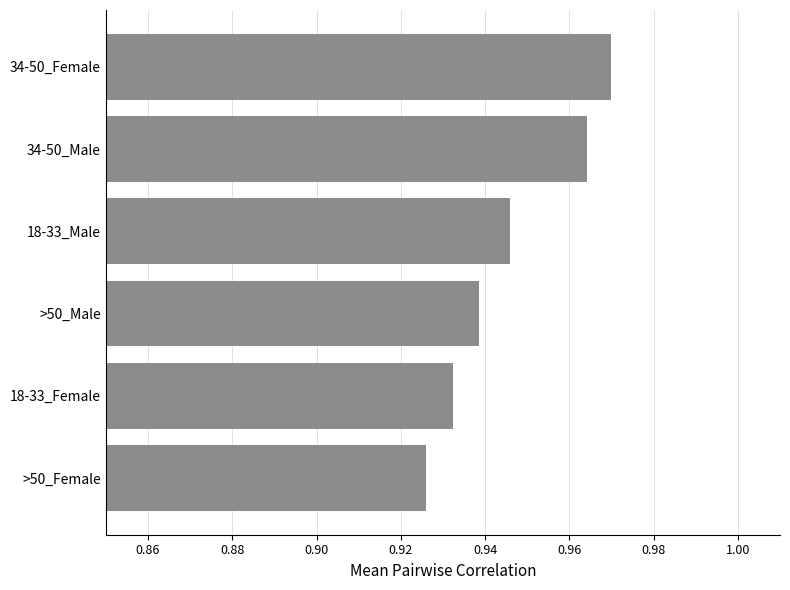

Count the values in the range 0 to 1.

6